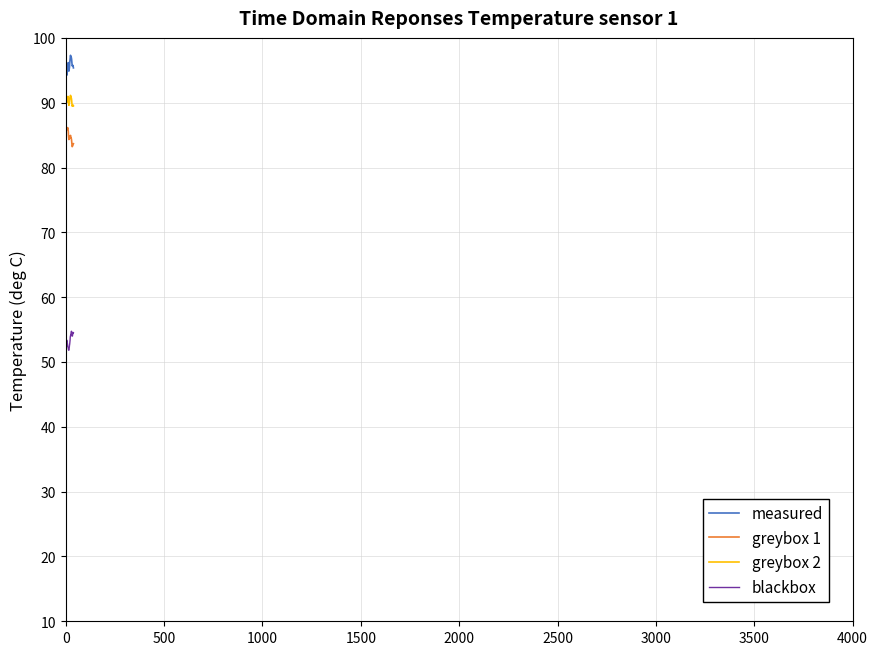

What is the maximum value shown in the chart?

97.3